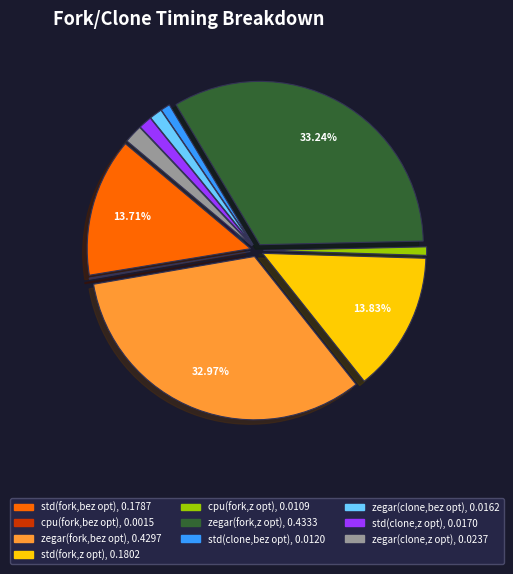

Is there a majority slice in this chart?

No